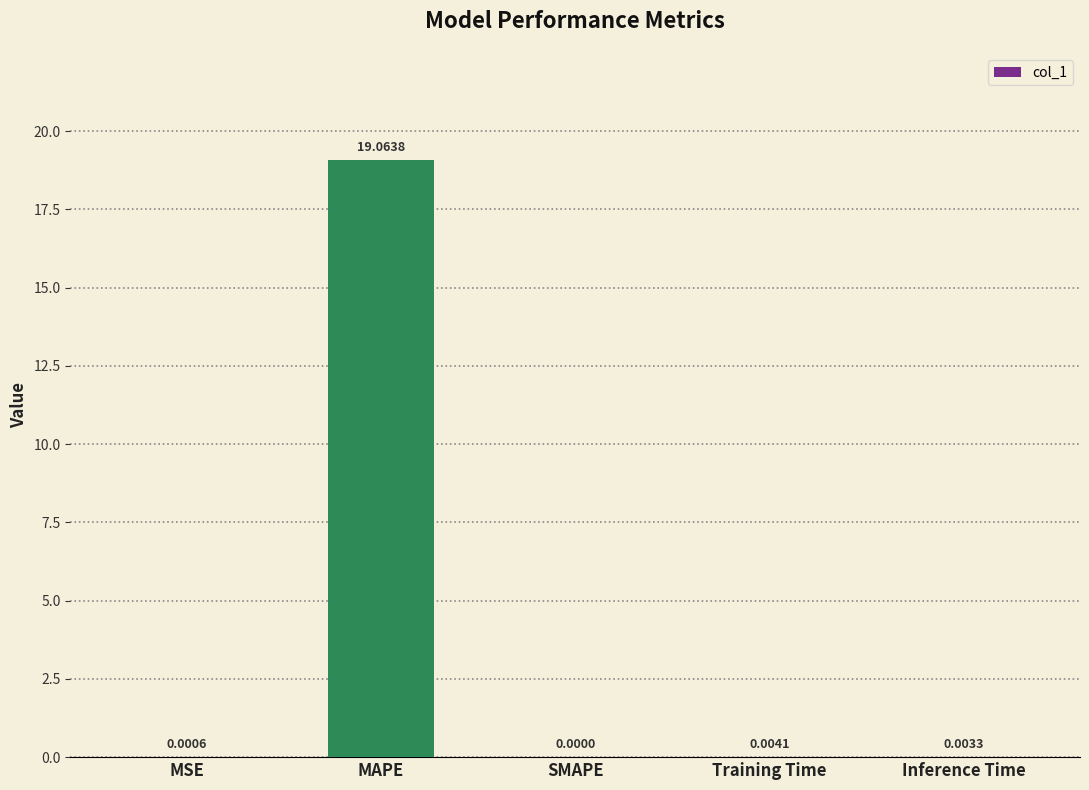

Which has a higher value, Training Time or Inference Time?

Training Time